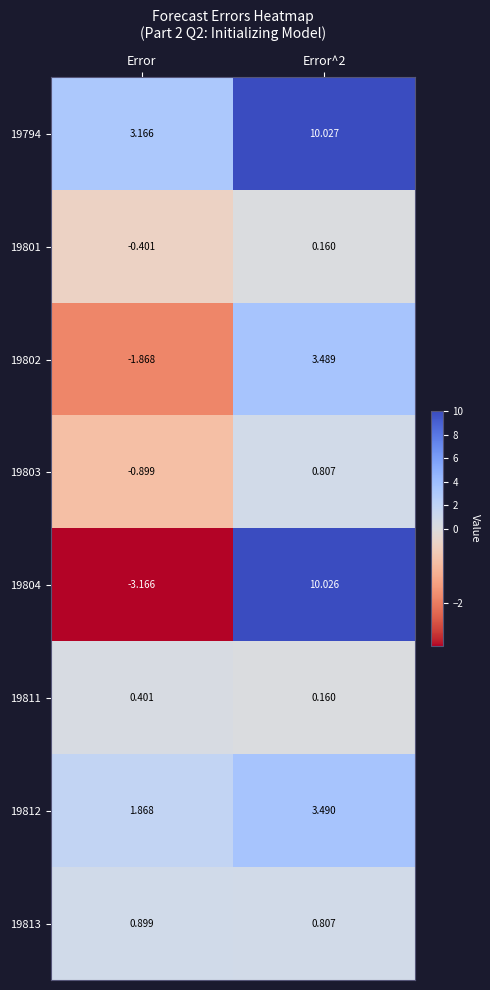

At which category does the chart reach its minimum across all series?

Error